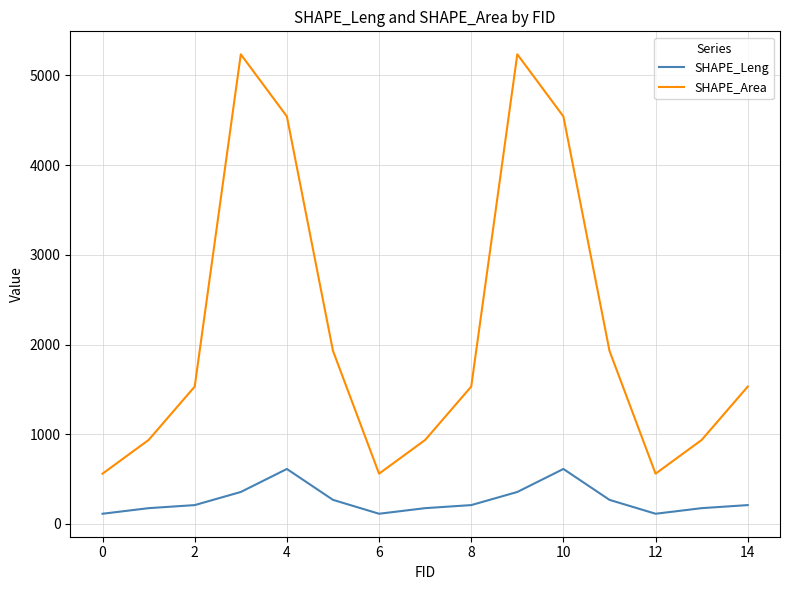

Rank the series by their average value, from highest to lowest.

SHAPE_Area, SHAPE_Leng